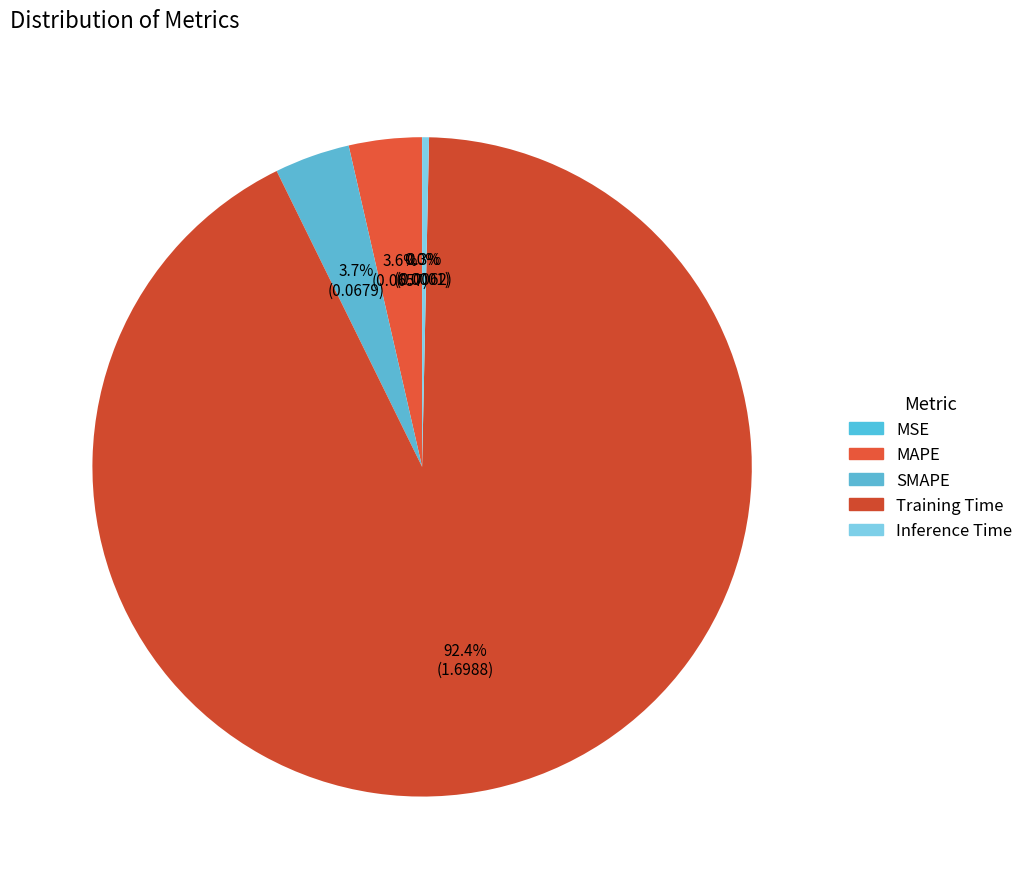

Is MAPE the majority of the pie?

No